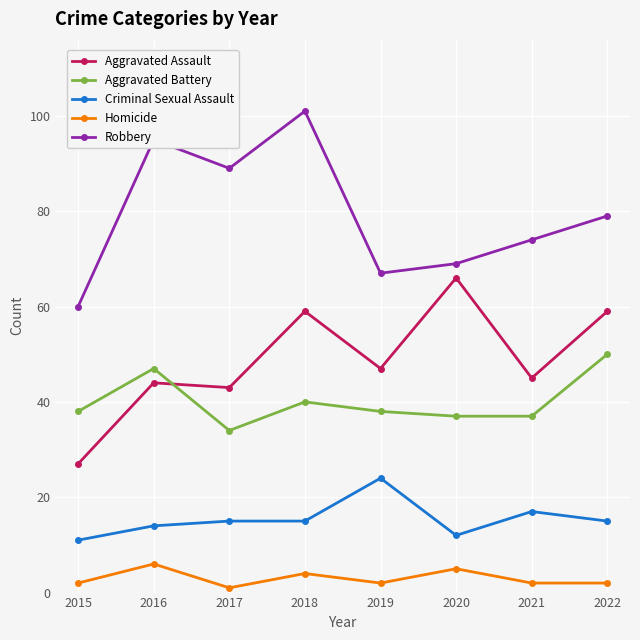

Does the chart have visible grid lines?

Yes